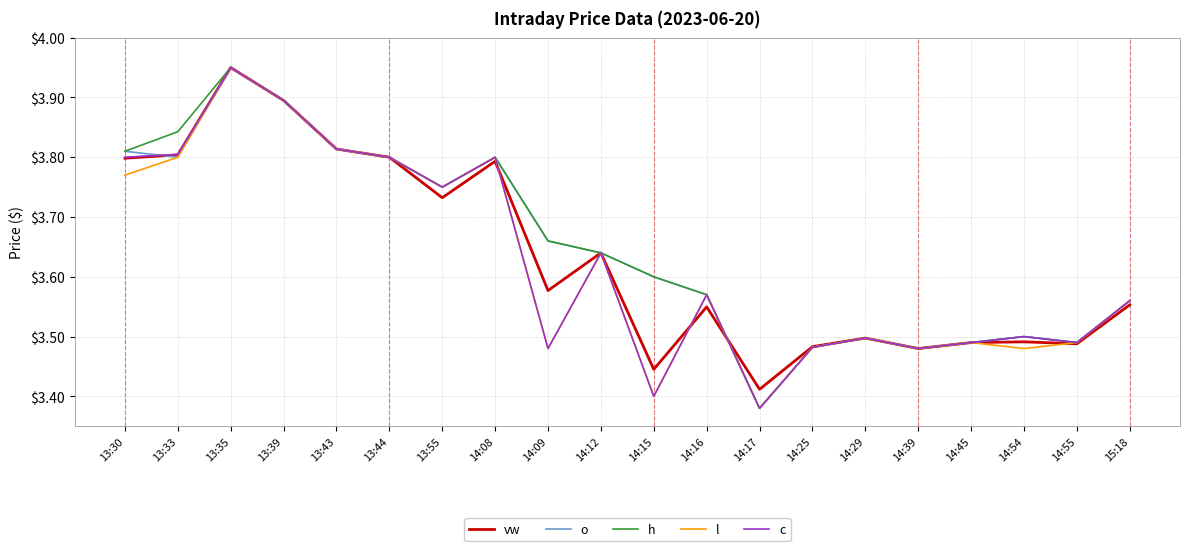

What position from the right is 14:54?

3